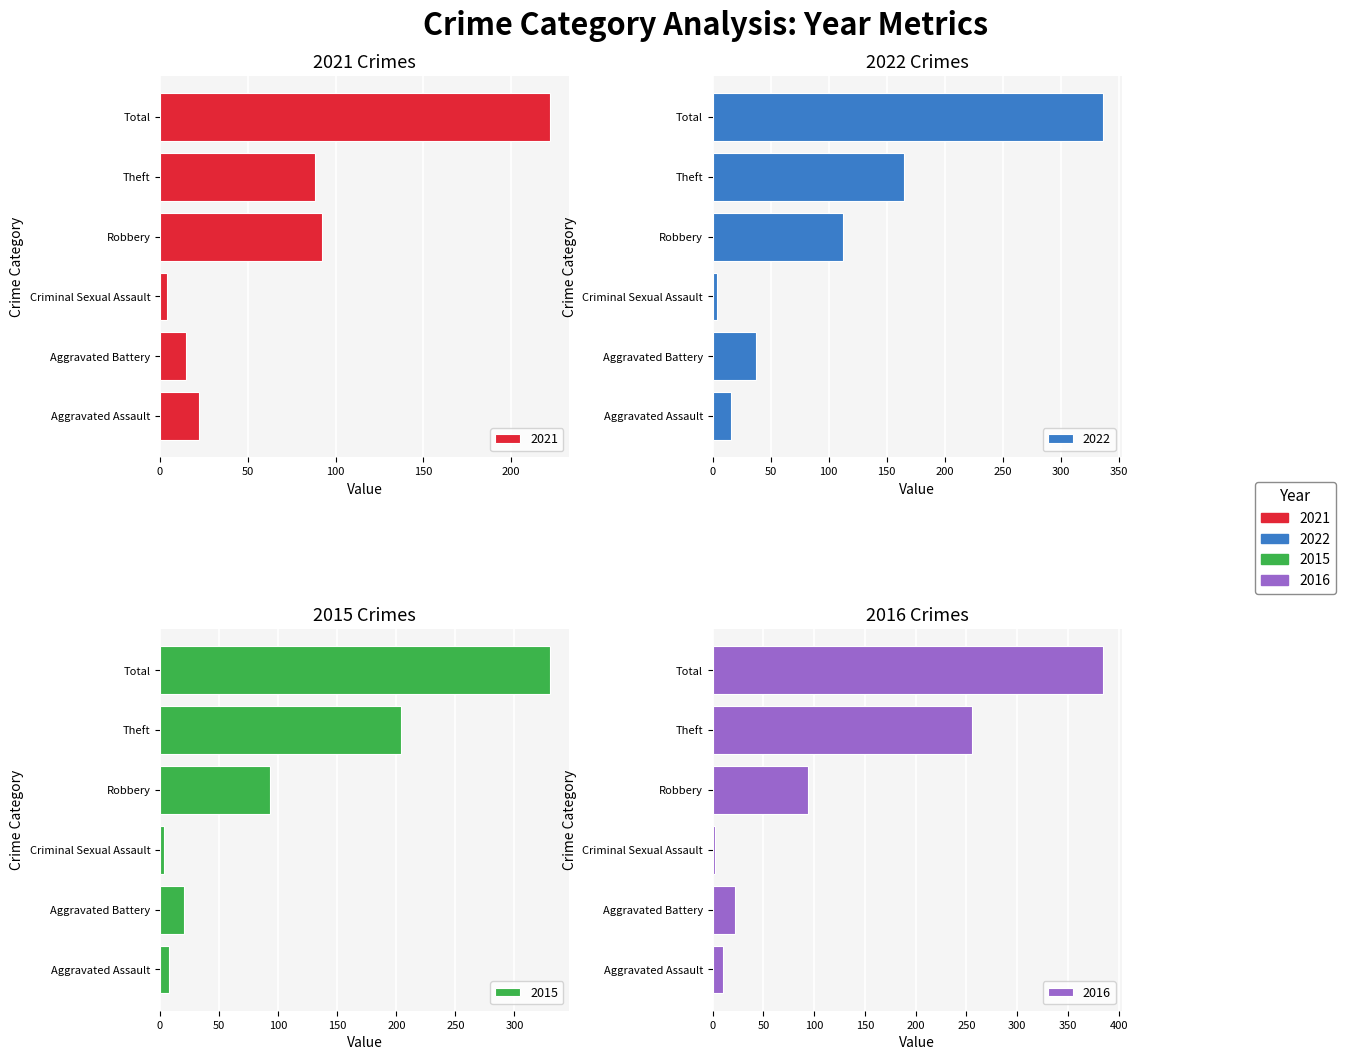

List the labels in order of 2021 value, largest first.

Total, Robbery, Theft, Aggravated Assault, Aggravated Battery, Criminal Sexual Assault